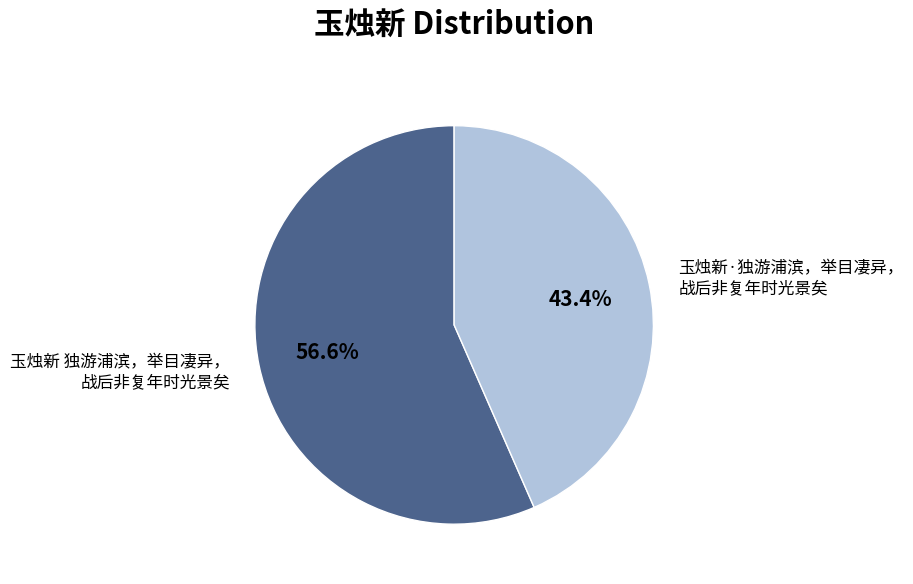

Is there any slice that represents more than half of the pie?

Yes